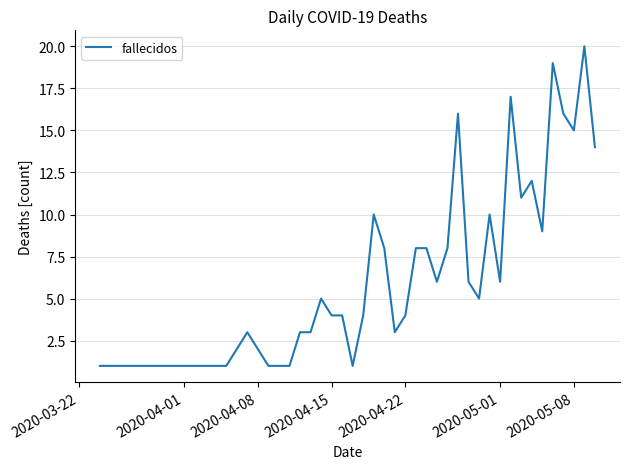

What is the difference between the maximum and minimum values?

19